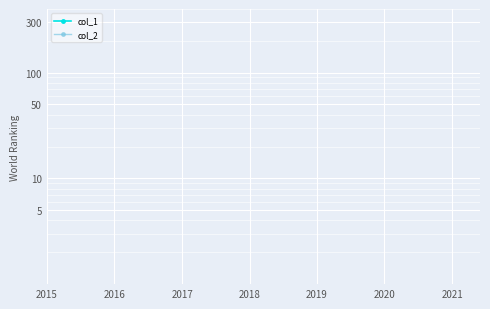

The col_2 series shows 0 at 2019. True or false?

True